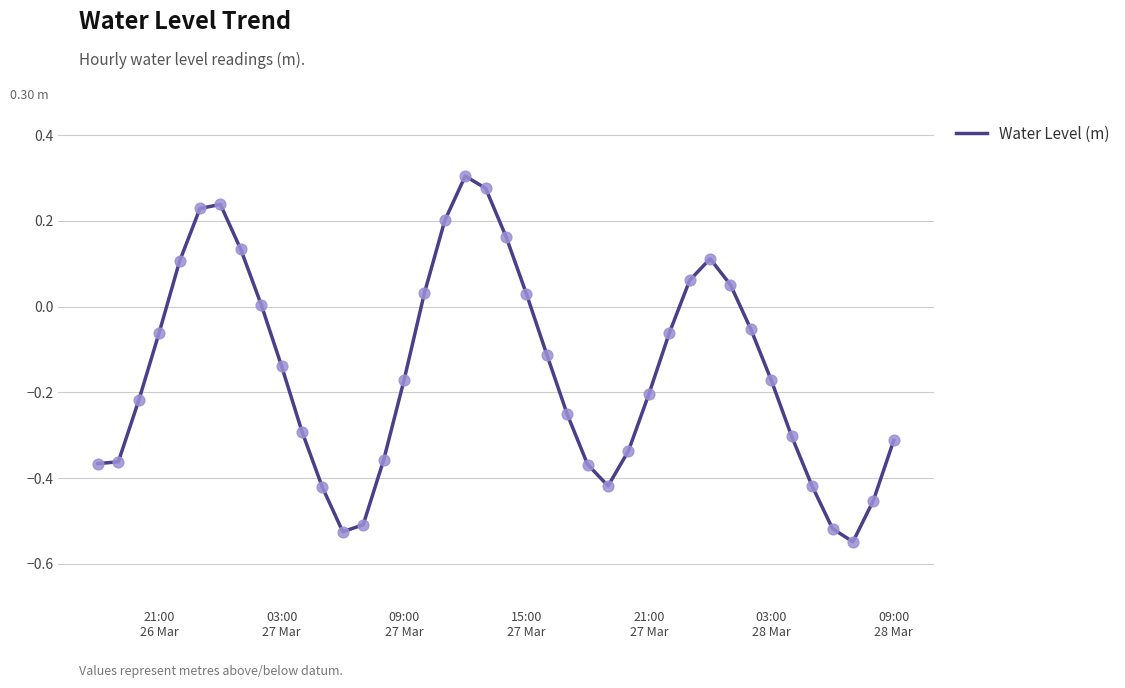

What is the difference between the maximum and minimum values?

0.9